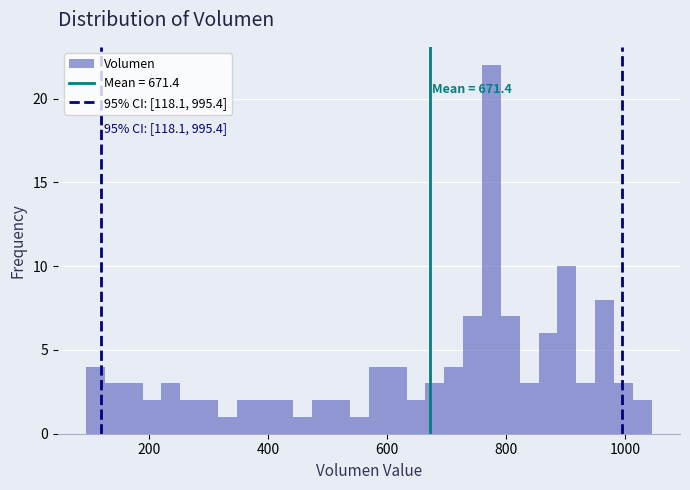

Read against the x-axis, roughly where is the centre of the tallest bar?

780